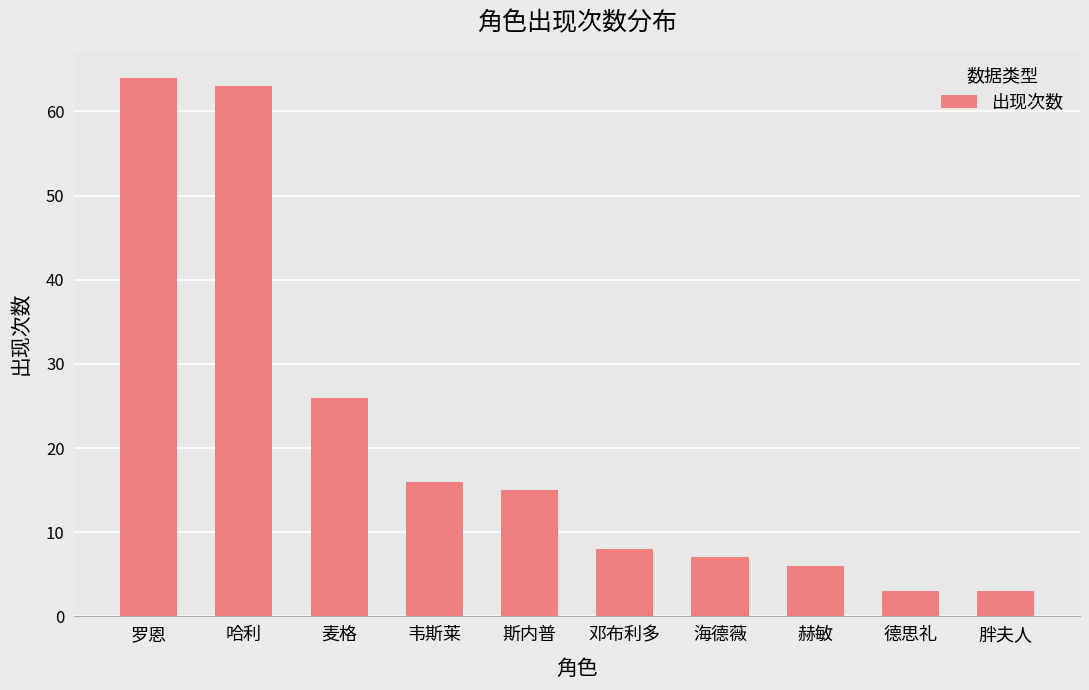

The chart shows a value of 63 at 哈利. True or false?

True